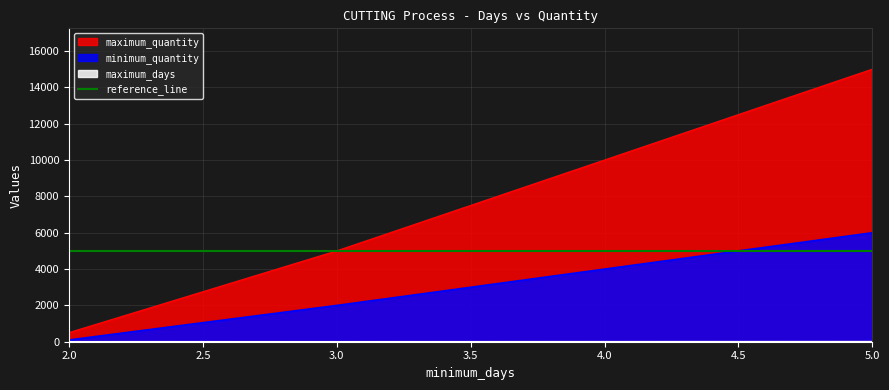

What is the total value across all series at 5?

21010